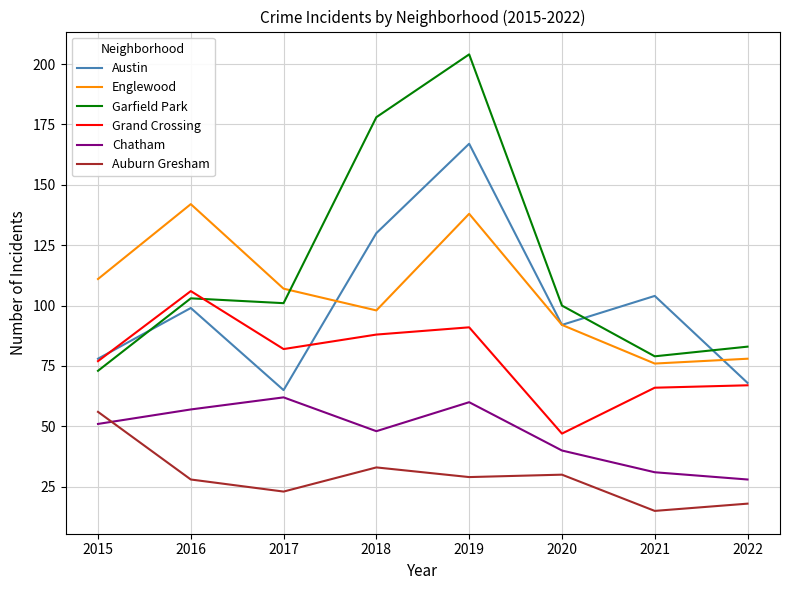

The Austin series shows 130 at 2018. True or false?

True